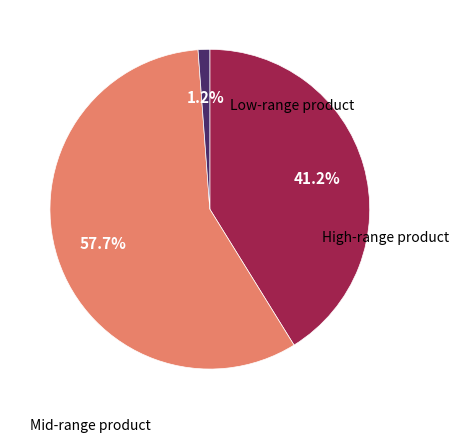

How many slices are in this pie chart?

3